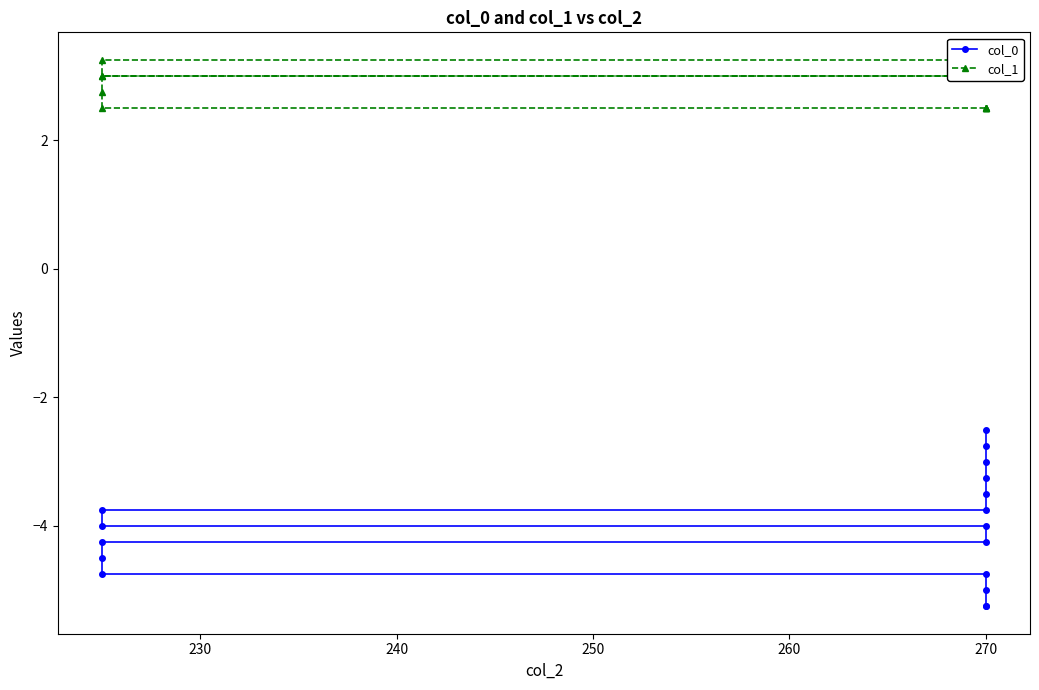

The value of col_1 at 270 is 2.5. True or false?

True